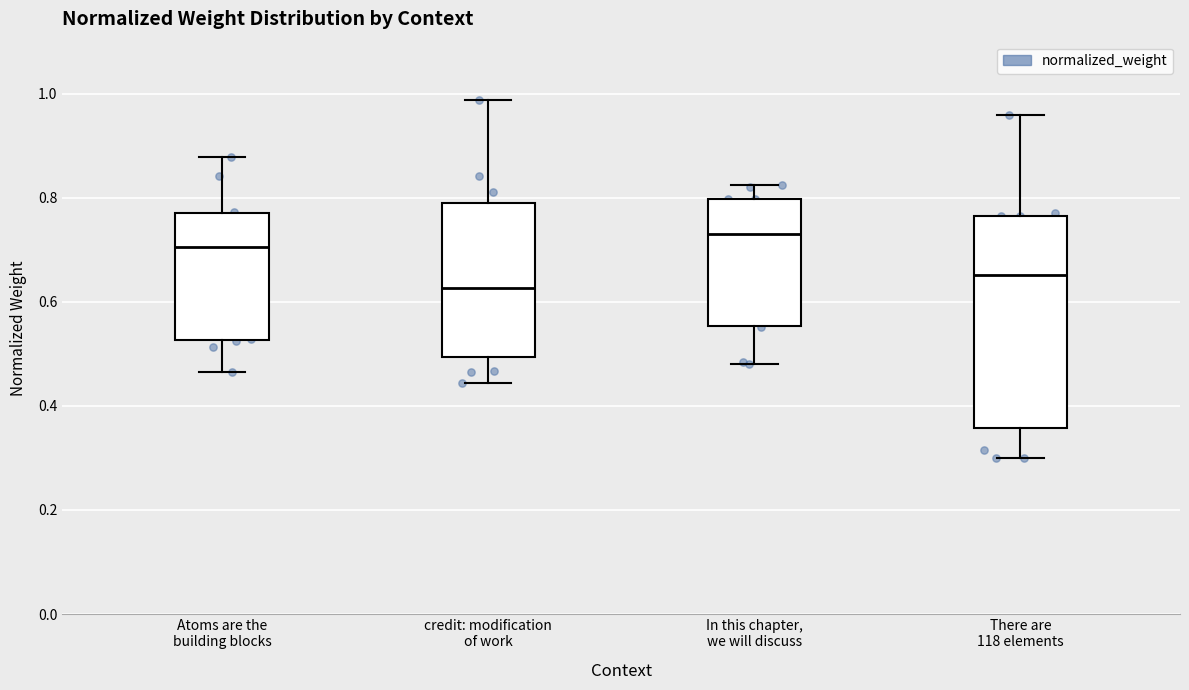

Reading left to right, transcribe this box plot: for each box, give where its median line is, the range the box spans, and where its two whiskers end, as read against the y-axis. The values are not printed on the chart, so give them approximately, as read against the axis.

Atoms are the building blocks: median 0.70, box 0.52 to 0.78, whiskers 0.46 to 0.88
credit: modification of work: median 0.62, box 0.50 to 0.78, whiskers 0.44 to 0.98
In this chapter, we will discuss: median 0.72, box 0.56 to 0.80, whiskers 0.48 to 0.82
There are 118 elements: median 0.66, box 0.36 to 0.76, whiskers 0.30 to 0.96